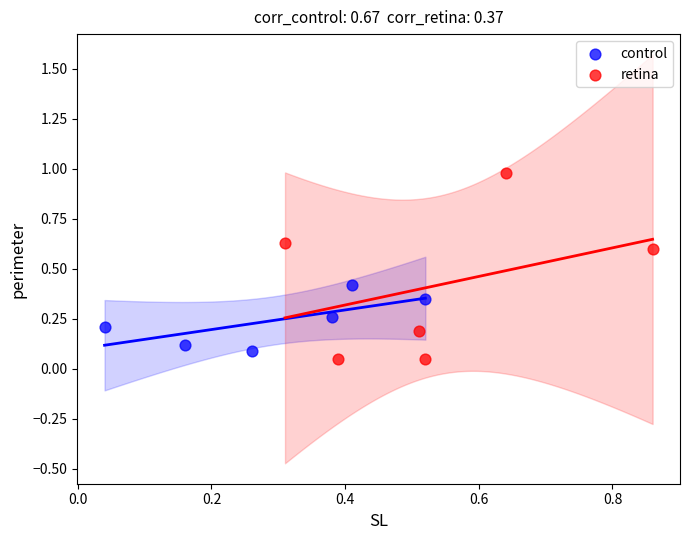

Which series contains the highest Y value?

retina